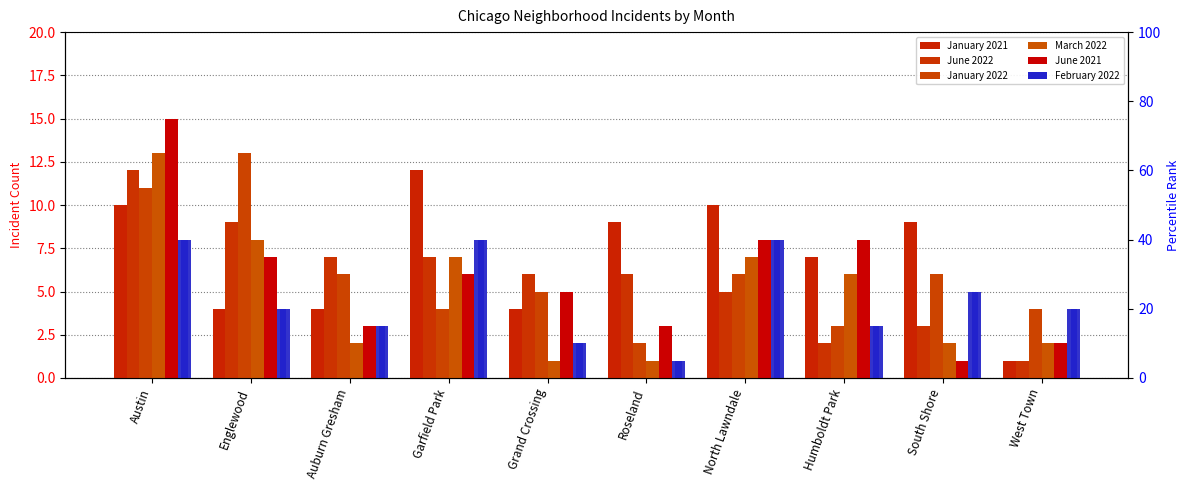

Does the chart contain any negative values?

No